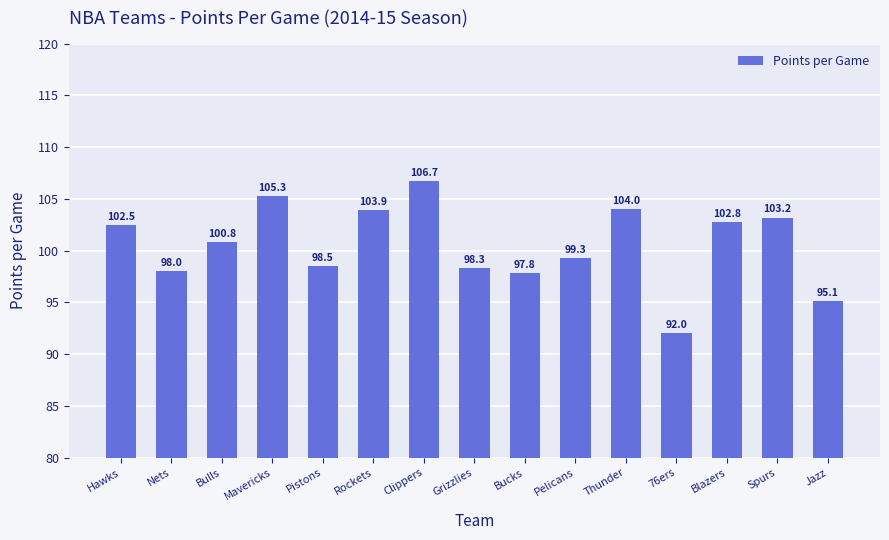

Which label corresponds to the largest value in the chart?

Clippers